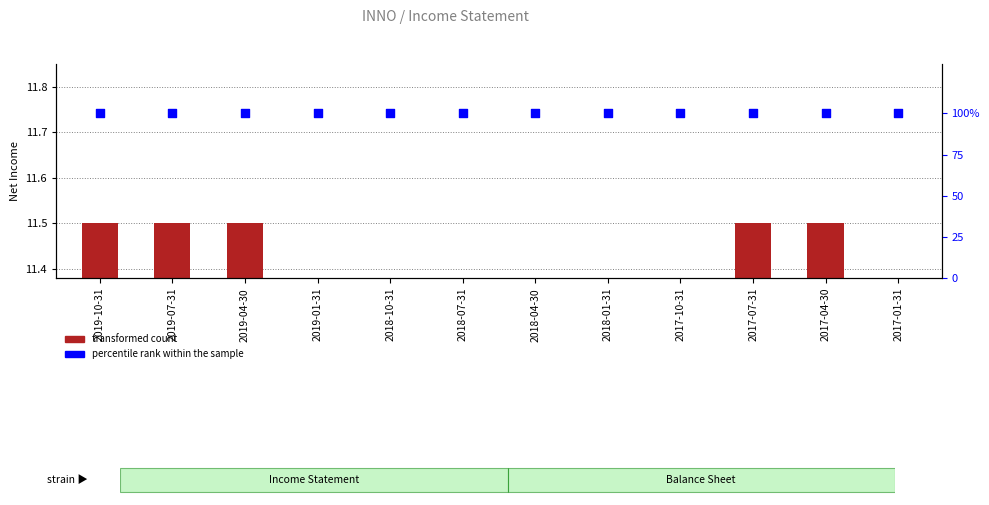

Which series has the largest Y range (max minus min)?

transformed count